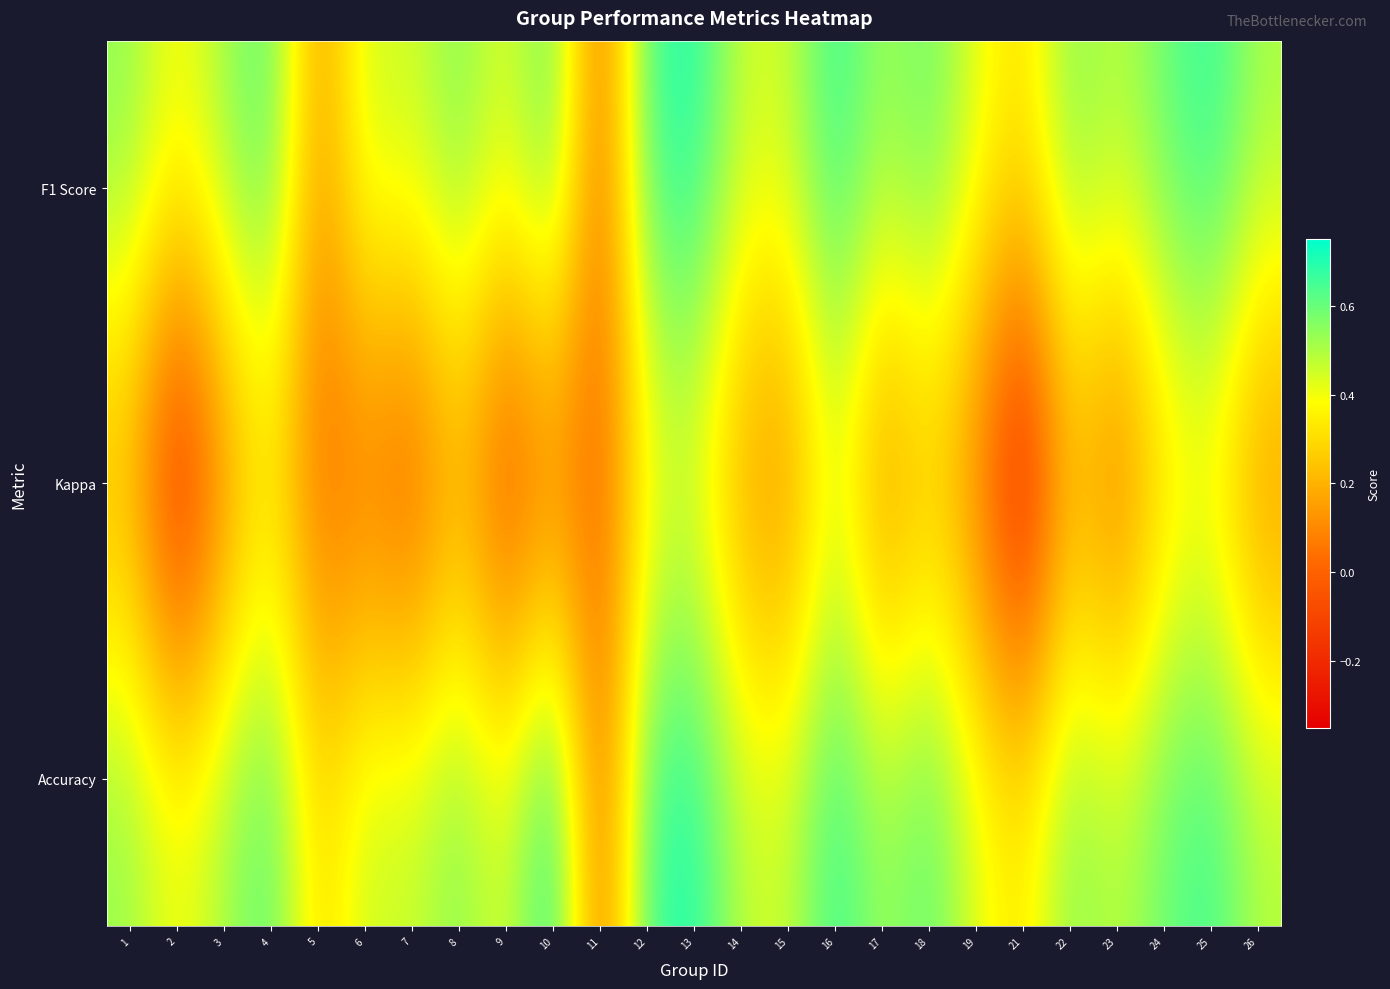

Reading right to left, extract all data points from this chart.

F1 Score: 26=0.5	25=0.7	24=0.6	23=0.5	22=0.6	21=0.3	19=0.4	18=0.6	17=0.5	16=0.7	15=0.5	14=0.5	13=0.7	12=0.7	11=0.0	10=0.6	9=0.4	8=0.6	7=0.5	6=0.5	5=0.1	4=0.6	3=0.5	2=0.4	1=0.5
Kappa: 26=0.1	25=0.3	24=0.3	23=-0.0	22=0.2	21=-0.3	19=0.0	18=0.2	17=0.0	16=0.4	15=0.1	14=0.1	13=0.4	12=0.3	11=0.0	10=0.0	9=-0.1	8=0.1	7=-0.1	6=0.0	5=0.0	4=0.3	3=0.1	2=-0.3	1=0.2
Accuracy: 26=0.5	25=0.7	24=0.6	23=0.5	22=0.6	21=0.3	19=0.4	18=0.6	17=0.5	16=0.7	15=0.5	14=0.5	13=0.7	12=0.7	11=0.0	10=0.8	9=0.4	8=0.6	7=0.5	6=0.5	5=0.3	4=0.6	3=0.5	2=0.4	1=0.5